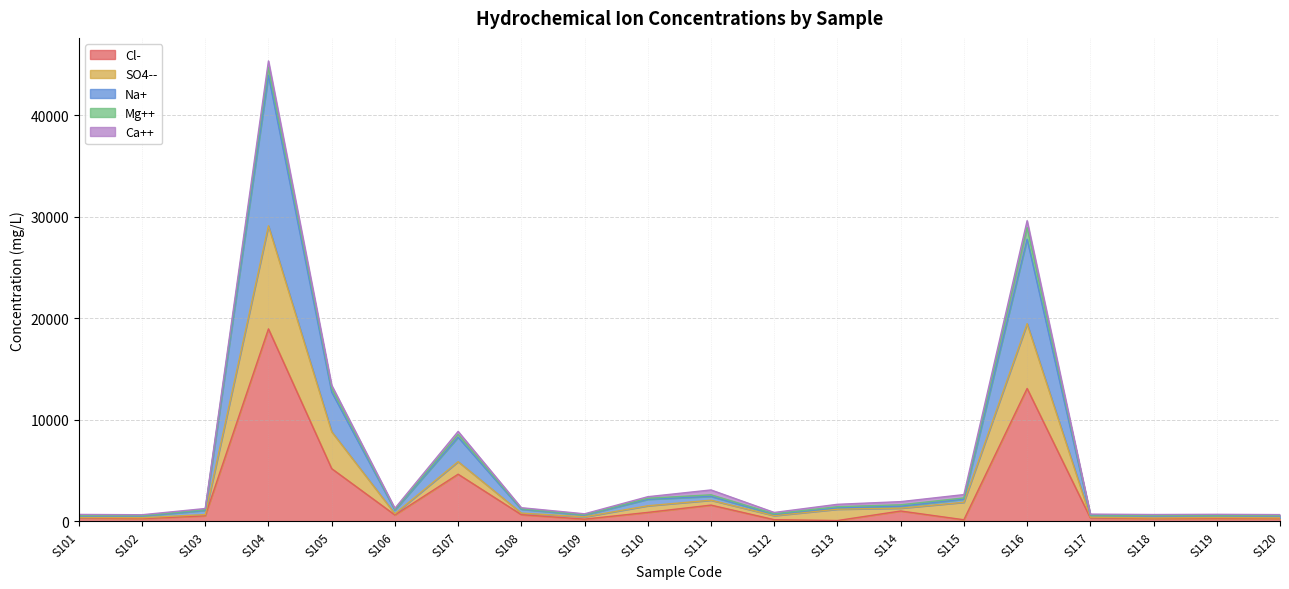

At which category is the sum across all series the highest?

S104